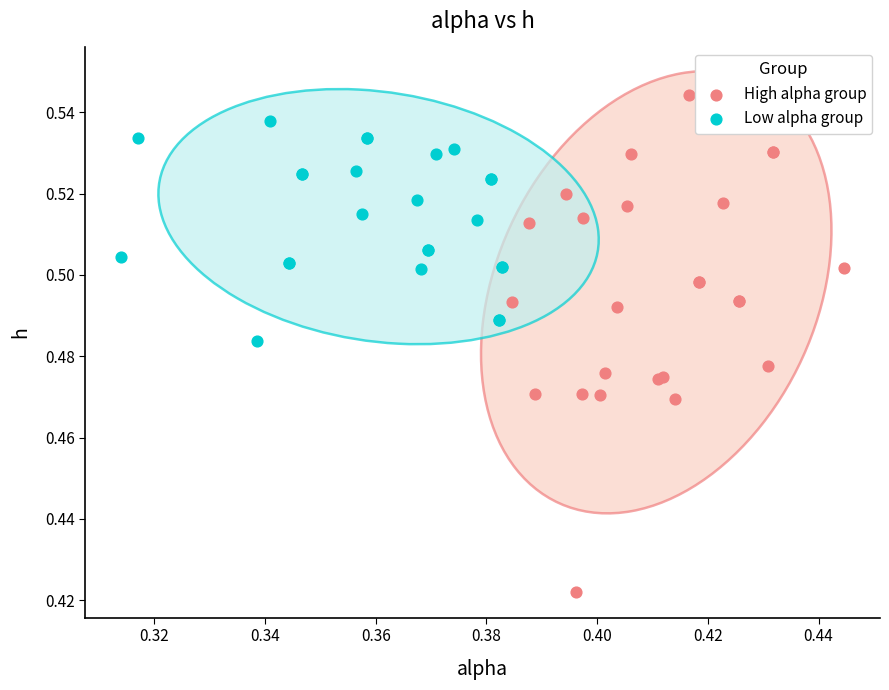

Which series reaches the maximum Y coordinate?

High alpha group